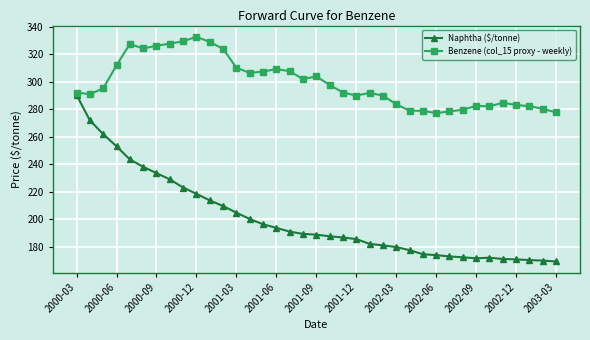

At how many categories does at least one series exceed 268?

37